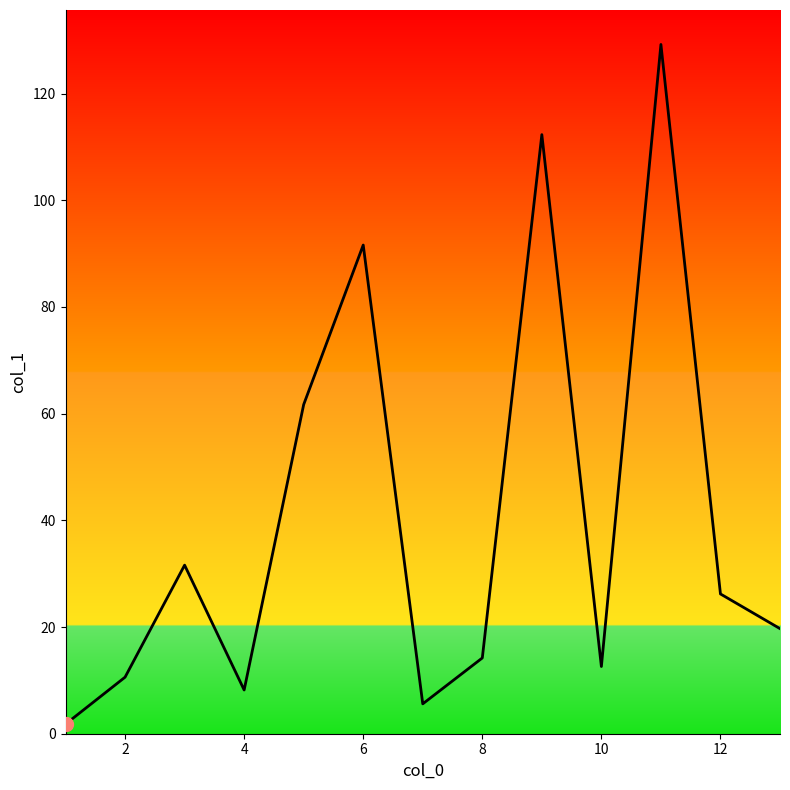

What is the difference between the maximum and minimum values?

127.4